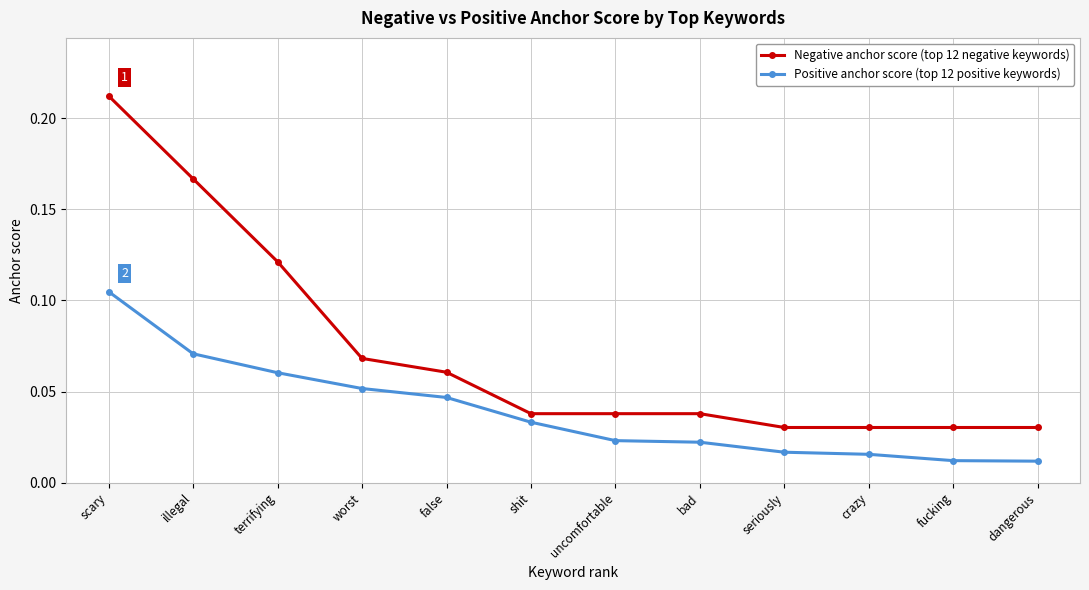

Count the Positive anchor score (top 12 positive keywords) values in the range 0 to 1.

12